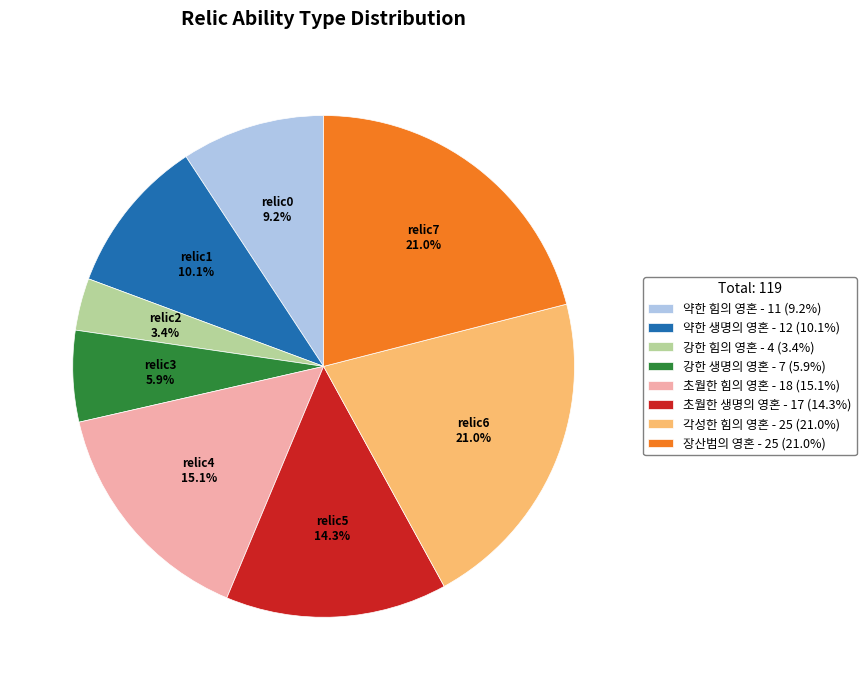

What is the total percentage of 약한 생명의 영혼 and 강한 생명의 영혼?

16.0%